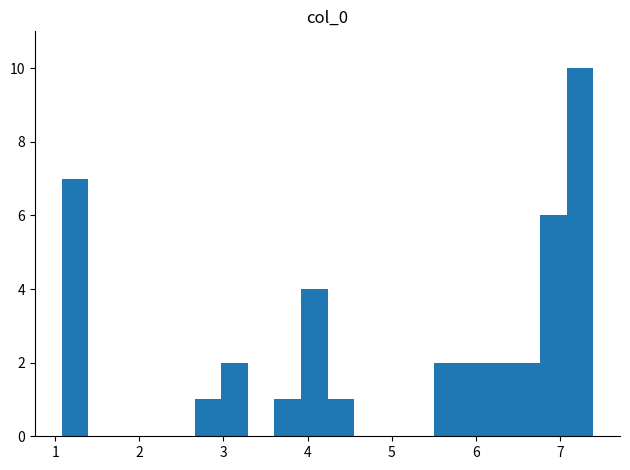

Read against the x-axis, roughly where is the centre of the tallest bar?

7.2